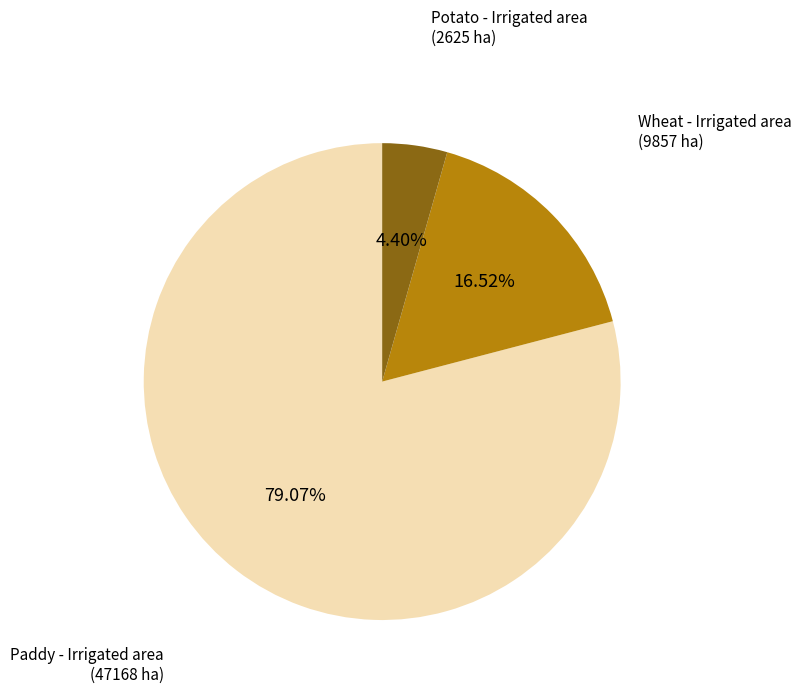

Is there any slice that represents more than half of the pie?

Yes